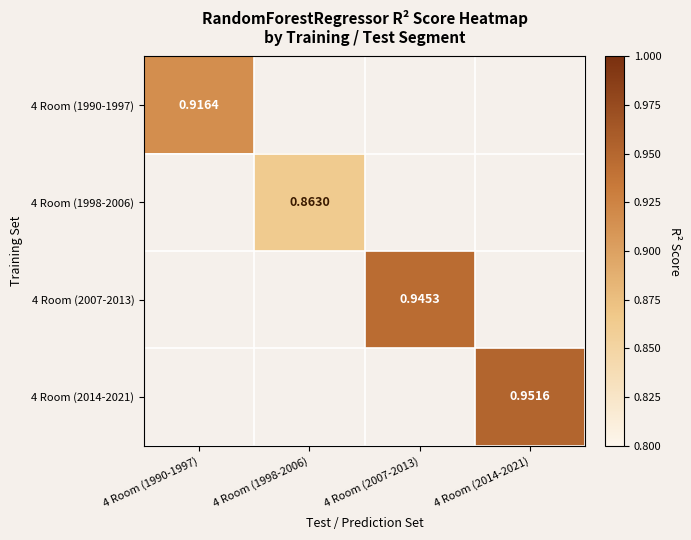

Is the value of 4 Room (2007-2013) at 4 Room (2007-2013) greater than the value of 4 Room (2014-2021) at 4 Room (2014-2021)?

No